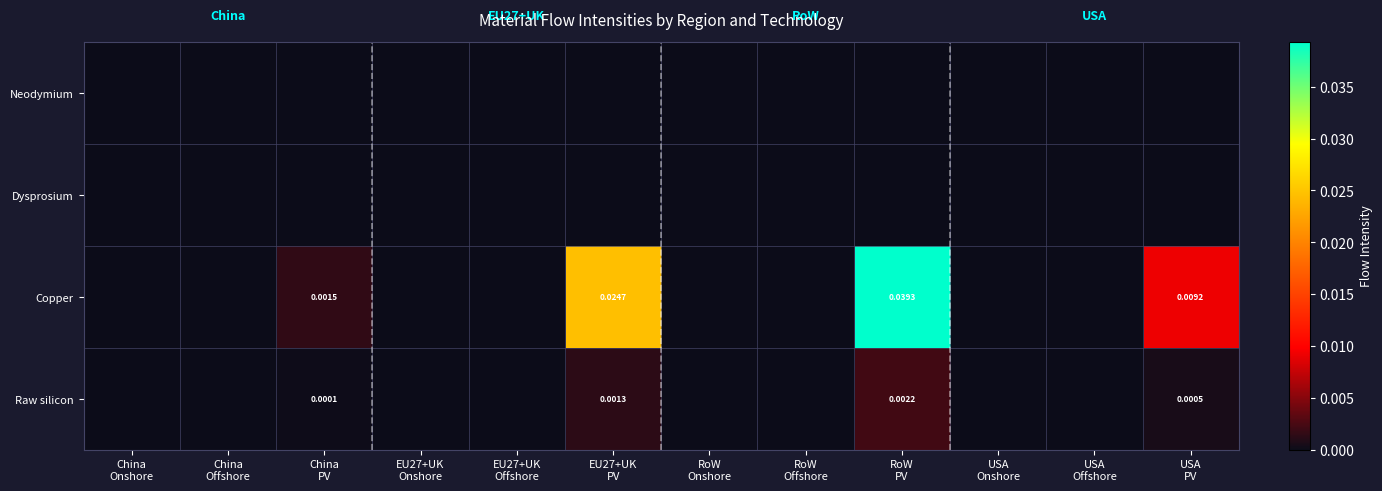

Is the value of Neodymium at EU27+UK Offshore greater than the value of Copper at China Onshore?

No